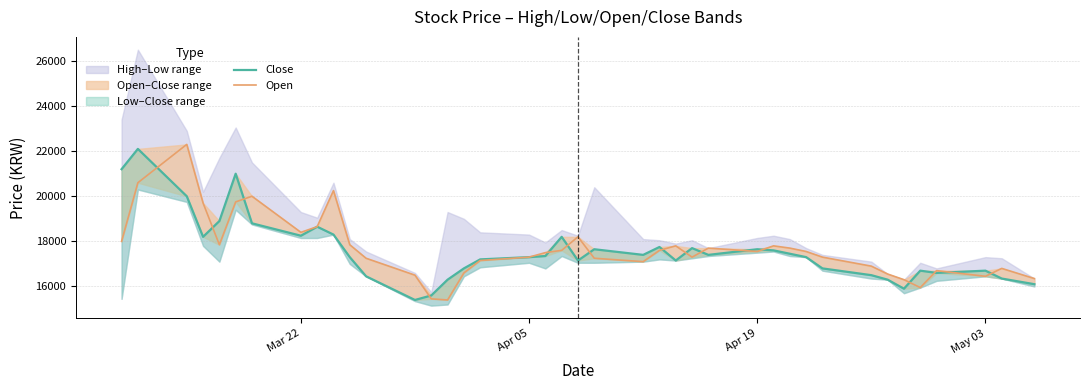

What is the total value across all series at Apr 19?

42300